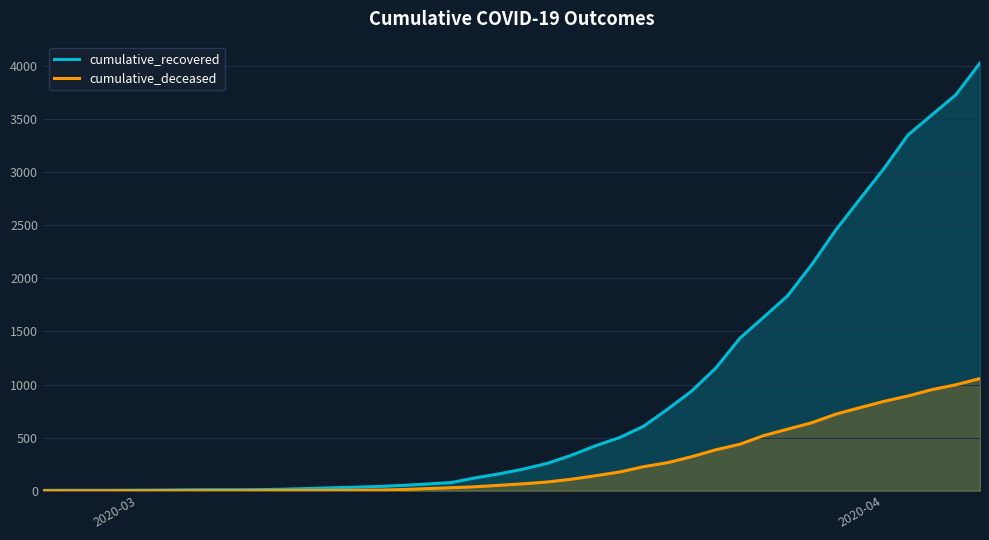

How many values in the cumulative_recovered series are below 204?

20